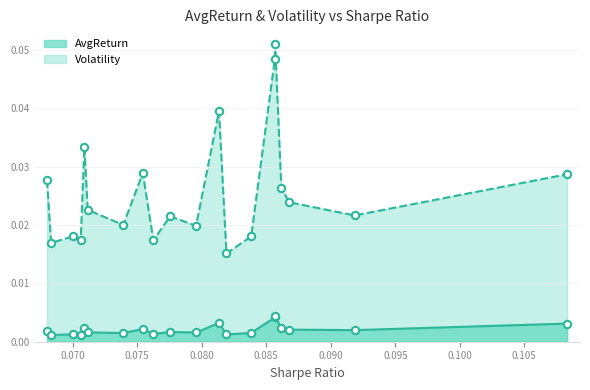

Which series reaches the minimum Y coordinate?

AvgReturn